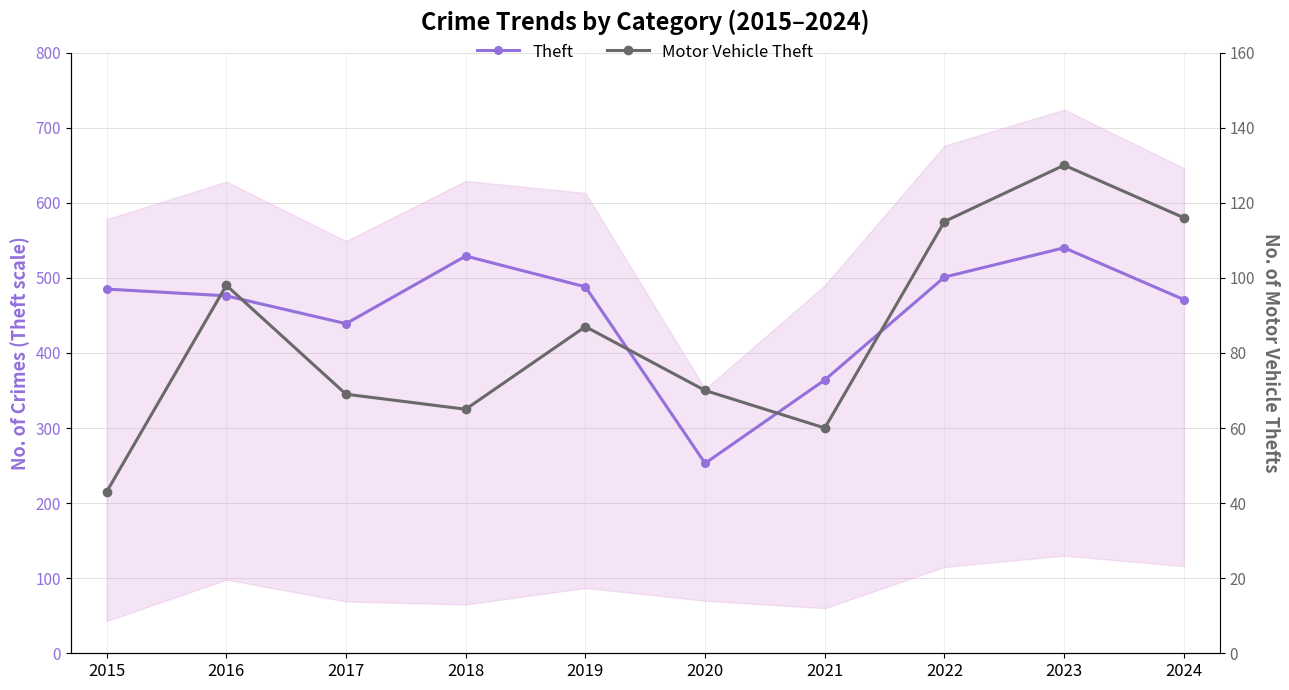

What is the minimum value for Theft (primary)?

253